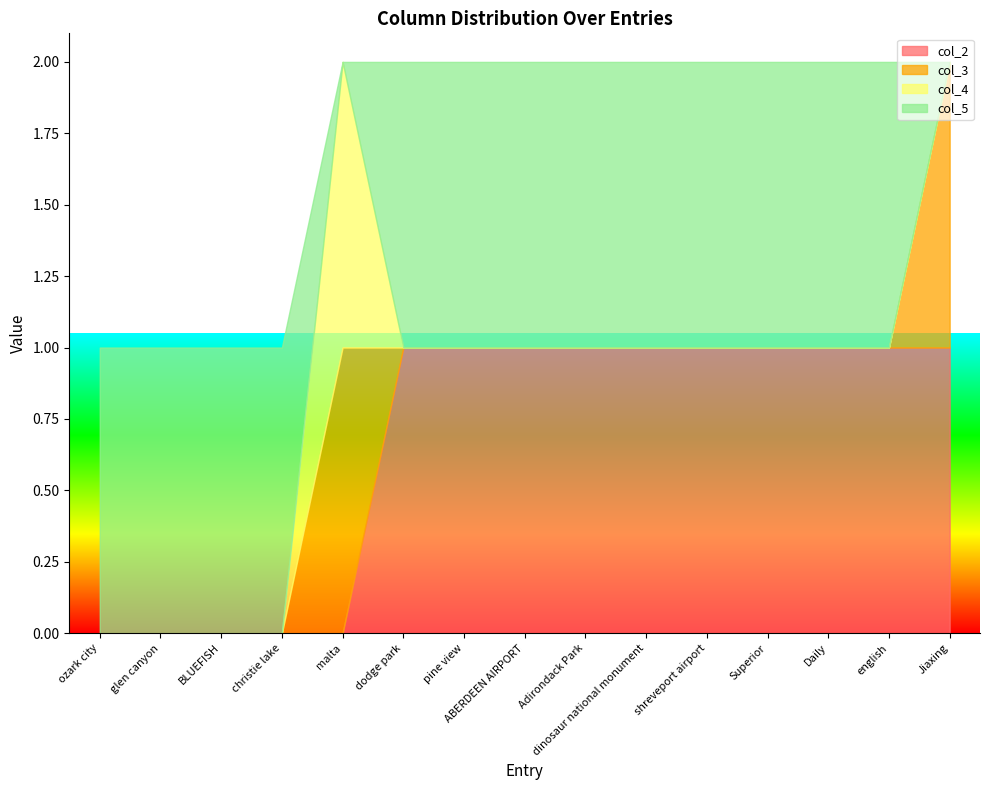

Which series has the largest range (max minus min)?

col_2